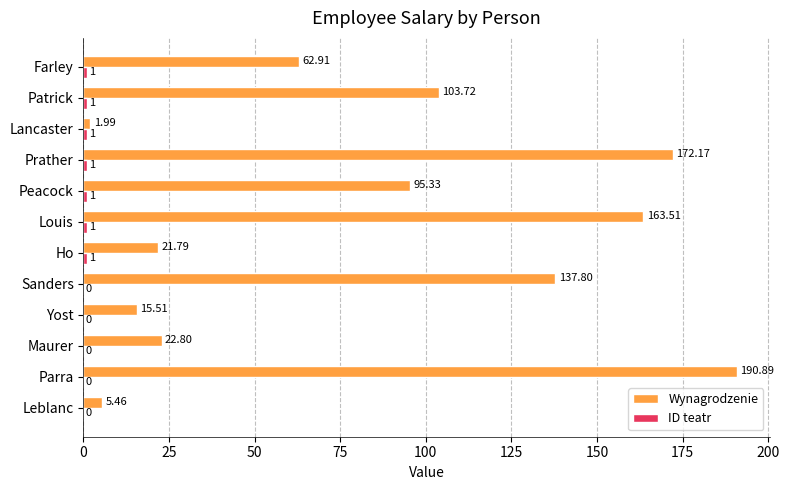

Which series changed the most between Yost and Louis?

Wynagrodzenie